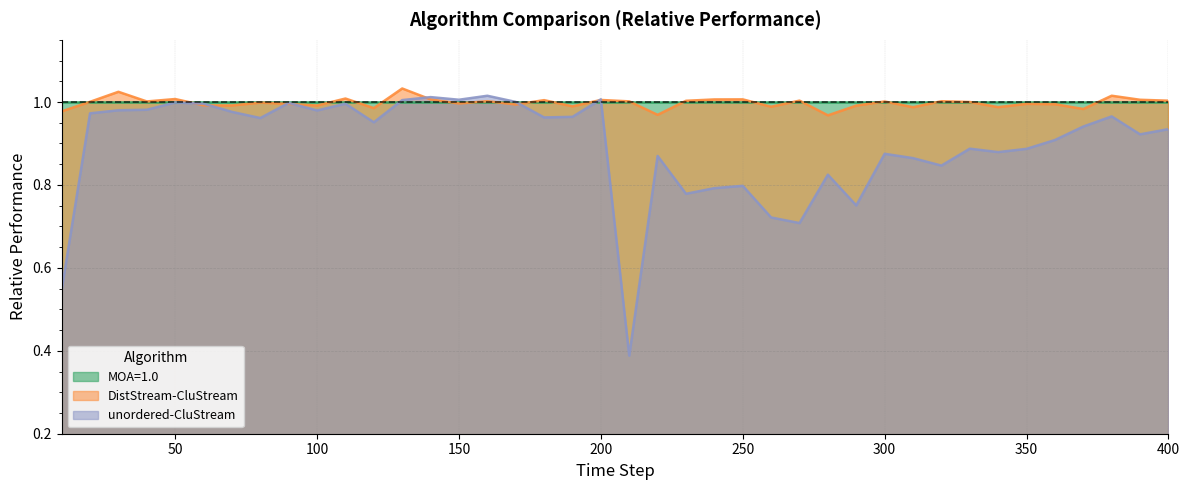

Reading left to right, extract all data points from this chart.

DistStream-CluStream: 1.0	1.0	1.0	1.0	1.0	1.0	1.0	1.0	1.0	1.0	1.0	1.0	1.0	1.0	1.0	1.0	1.0	1.0	1.0	1.0	1.0	1.0	1.0	1.0	1.0	1.0	1.0	1.0	1.0	1.0	1.0	1.0	1.0	1.0	1.0	1.0	1.0	1.0	1.0	1.0
unordered-CluStream: 0.5	1.0	1.0	1.0	1.0	1.0	1.0	1.0	1.0	1.0	1.0	1.0	1.0	1.0	1.0	1.0	1.0	1.0	1.0	1.0	0.4	0.9	0.8	0.8	0.8	0.7	0.7	0.8	0.8	0.9	0.9	0.8	0.9	0.9	0.9	0.9	0.9	1.0	0.9	0.9